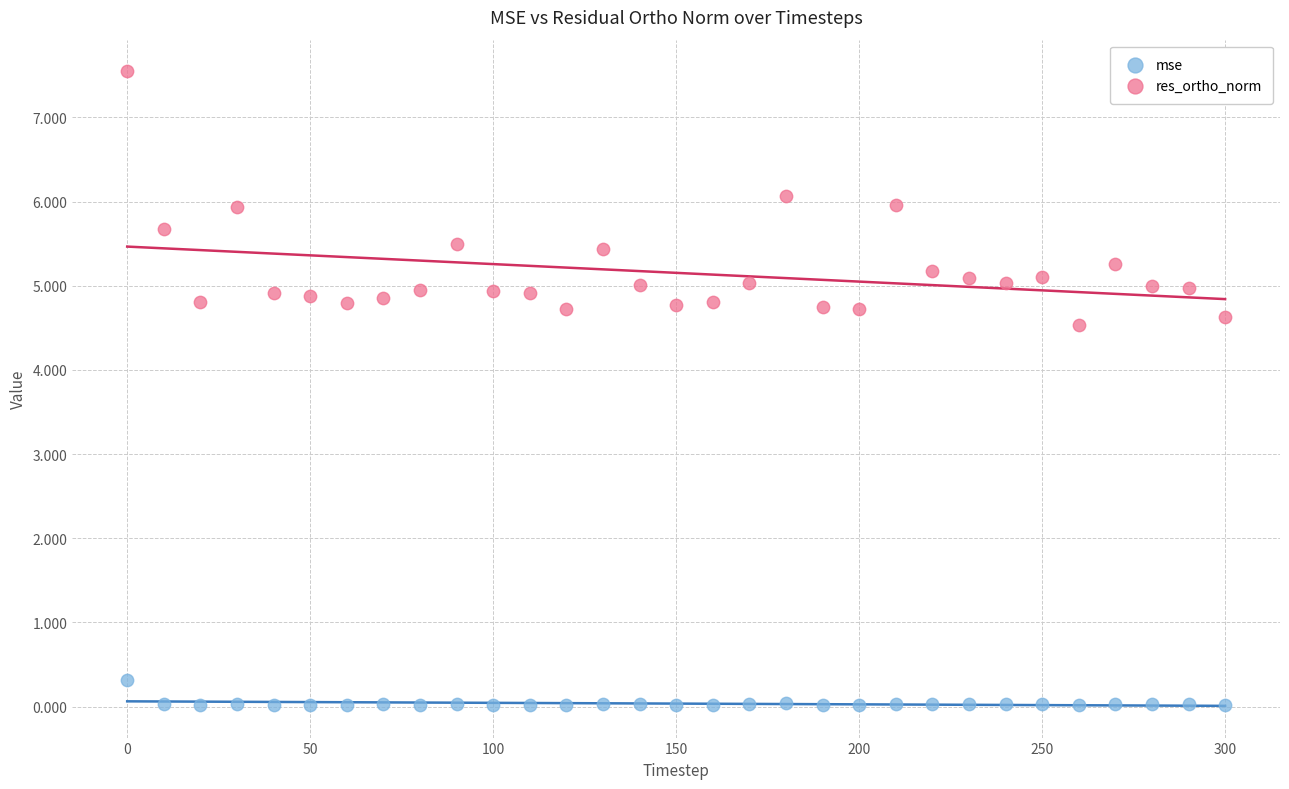

What is the X range (max minus min) for the scatter plot?

300.0